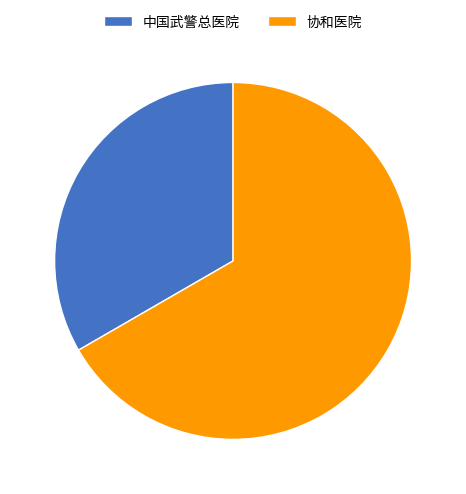

Approximately how many times larger is the value at 协和医院 compared to 中国武警总医院?

2.0